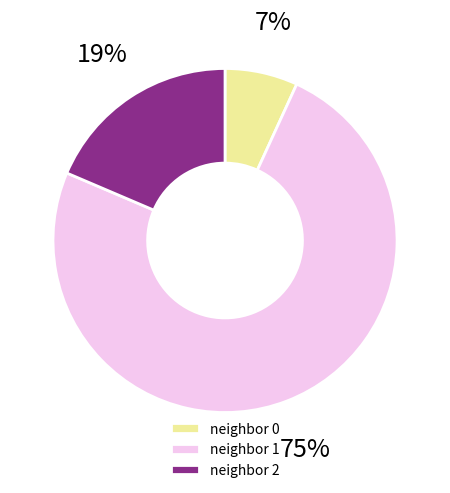

Combined, do neighbor 1 and neighbor 0 account for over 50%?

Yes